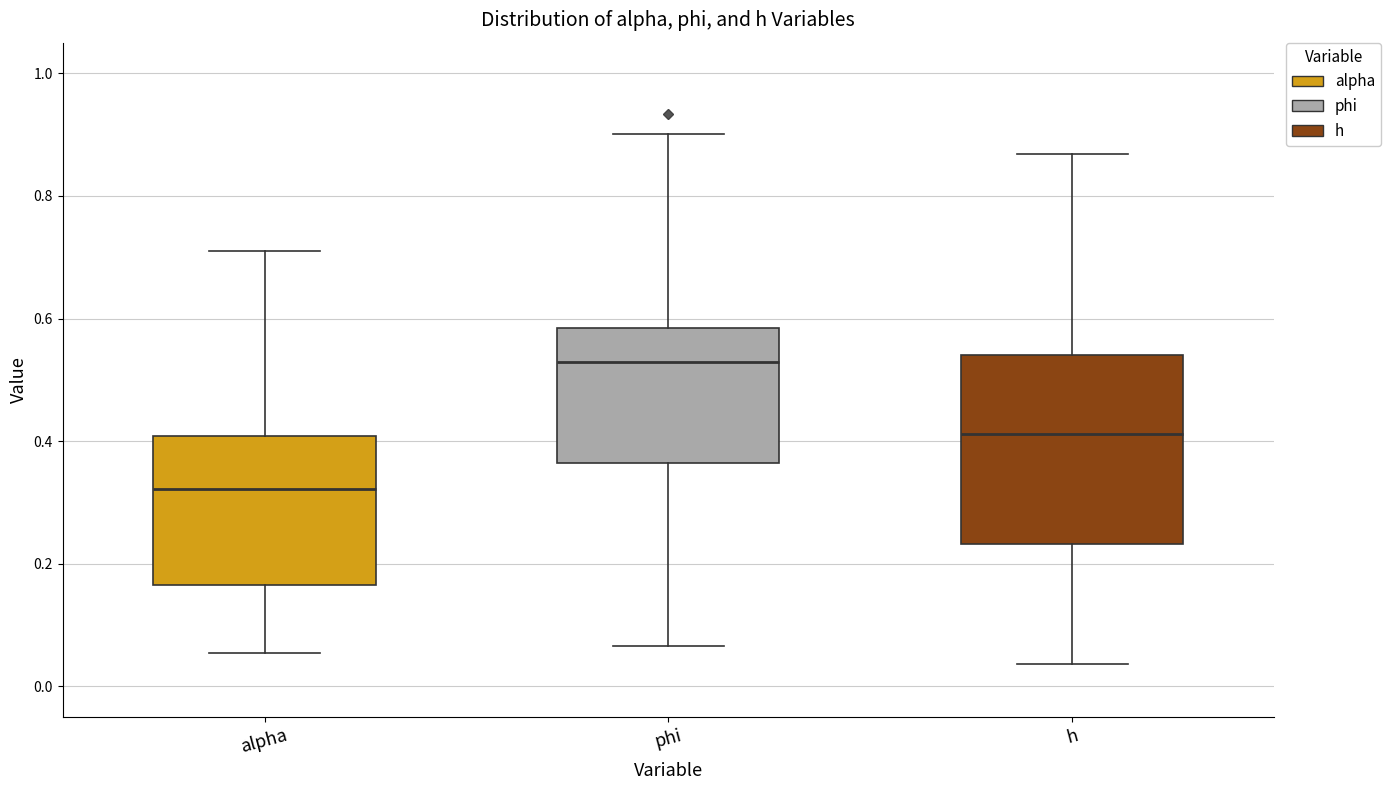

Which box is the tallest, from its lower edge to its upper edge?

h